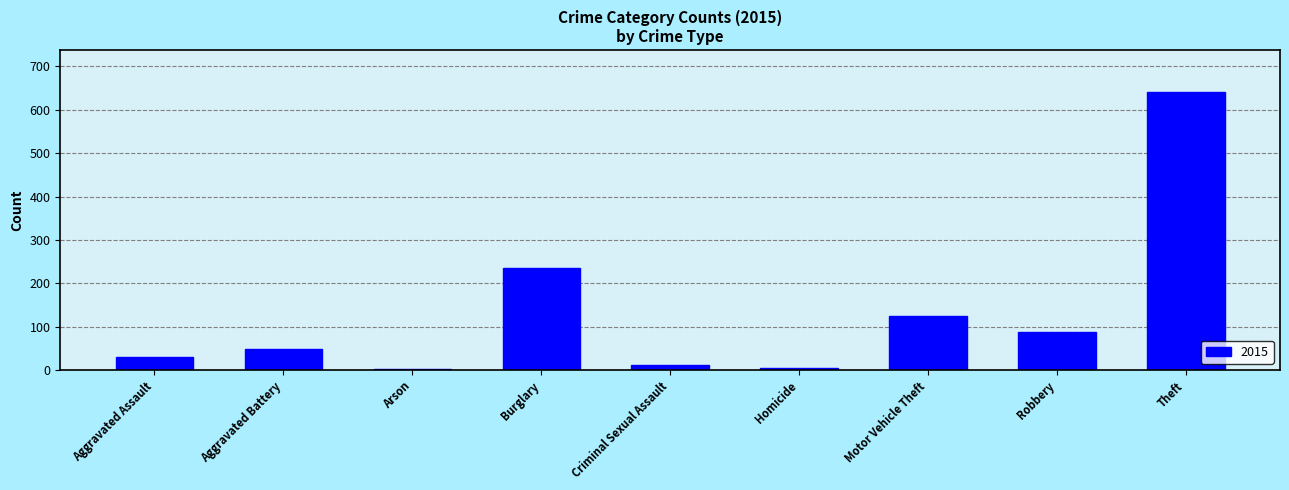

Where is the data nearest to the value 322?

Burglary